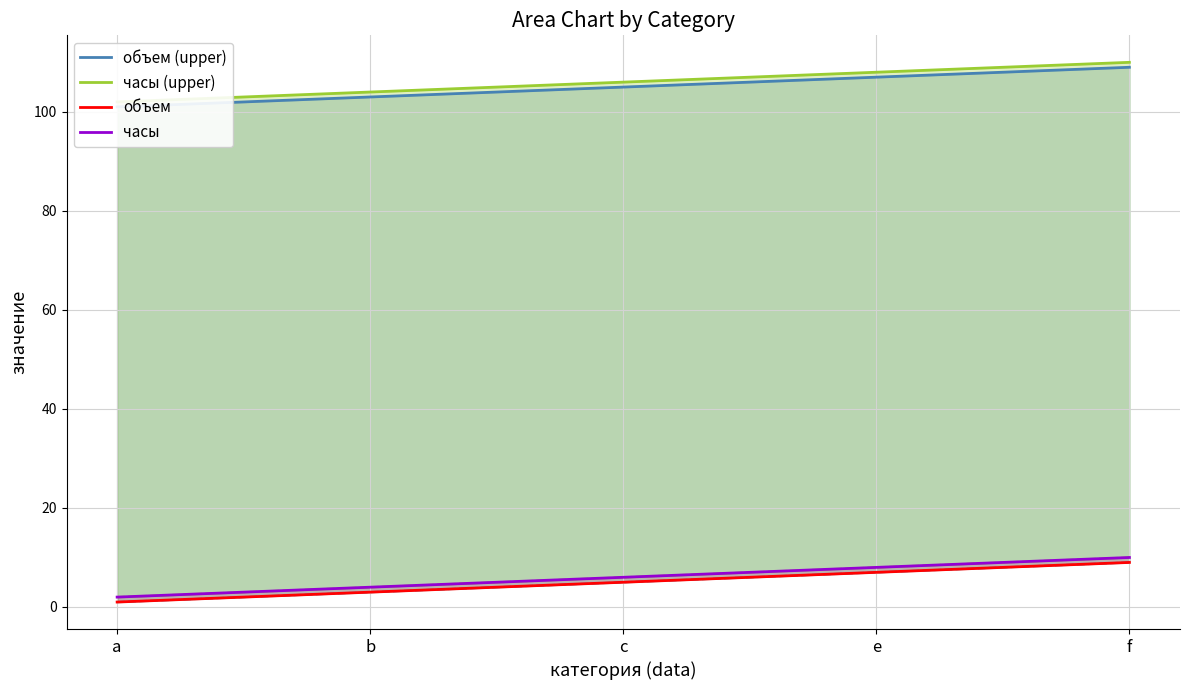

At how many categories does at least one series exceed 105?

3